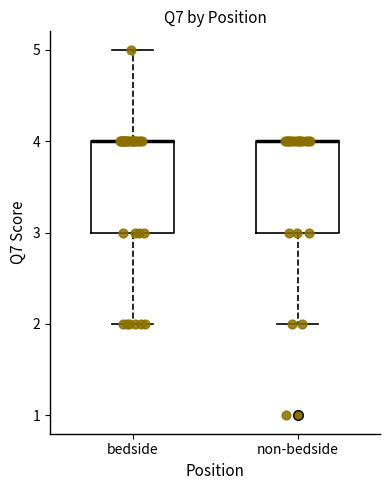

Reading left to right, read every box against the y-axis: the position of its median line, the range the box covers, and the ends of its whiskers. The values are not printed on the chart, so give them approximately, as read against the axis.

bedside: median 4 (drawn on the box's upper edge), box 3 to 4, whiskers 2 to 5
non-bedside: median 4 (drawn on the box's upper edge), box 3 to 4, whiskers 2 to 4